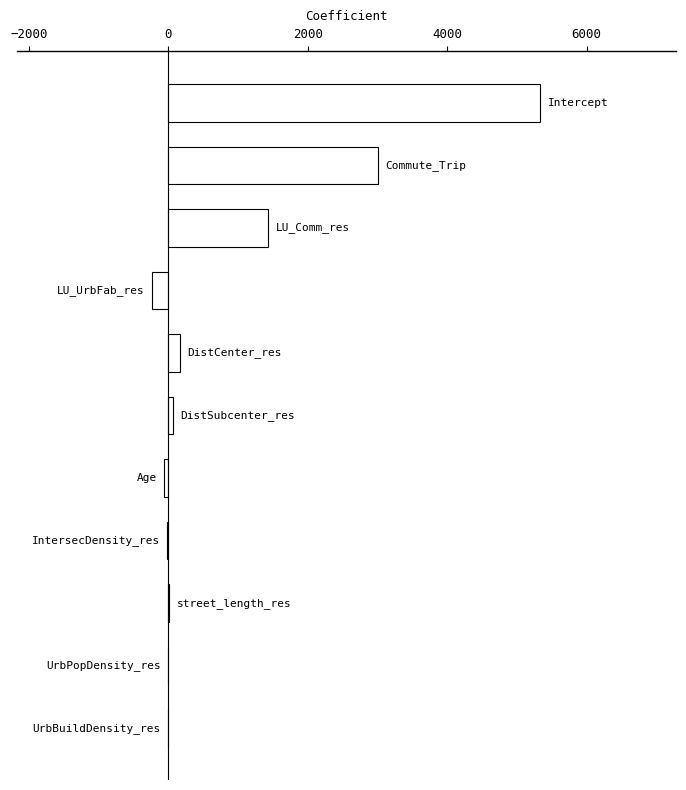

What is the sum of all values?

9728.9